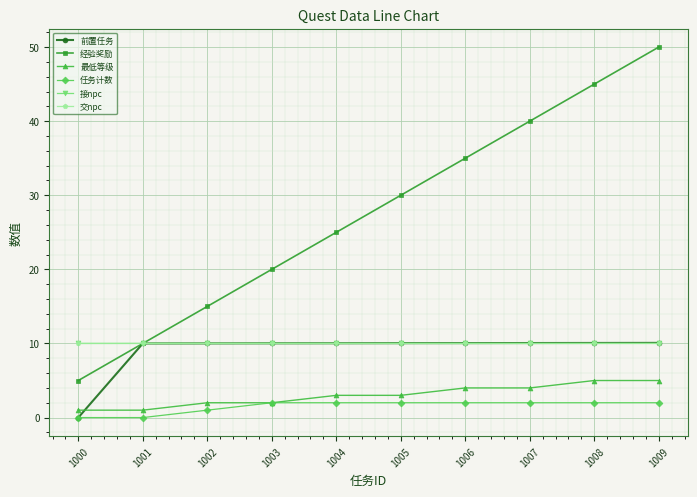

The 前置任务 series shows 10.1 at 1008. True or false?

True